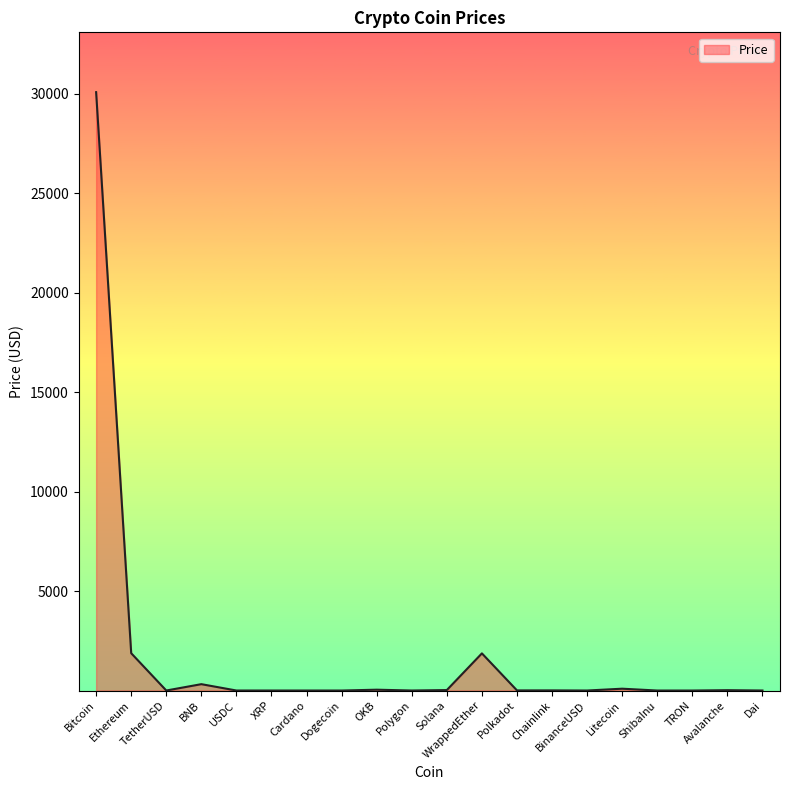

What is the difference between the maximum and minimum values?

30085.0